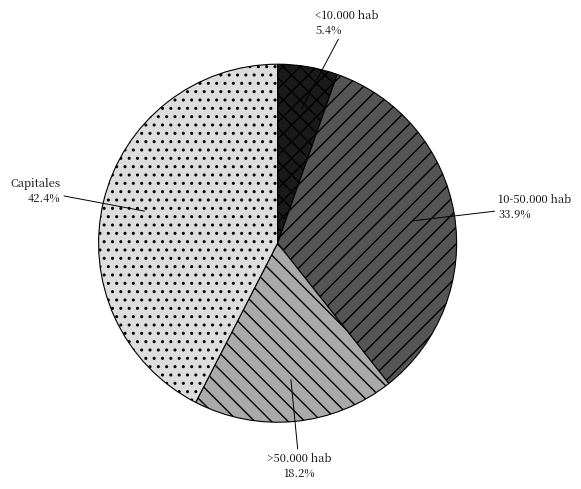

Combined, do 10-50.000 hab and <10.000 hab account for over 50%?

No